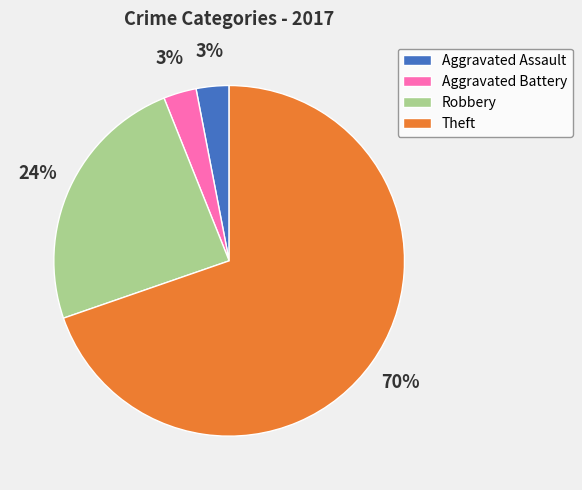

What is the largest slice in the pie chart?

Theft